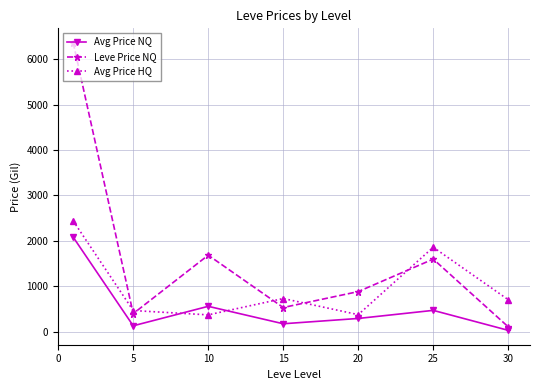

True or false: Avg Price HQ has more than 0 points higher than both neighbors.

True